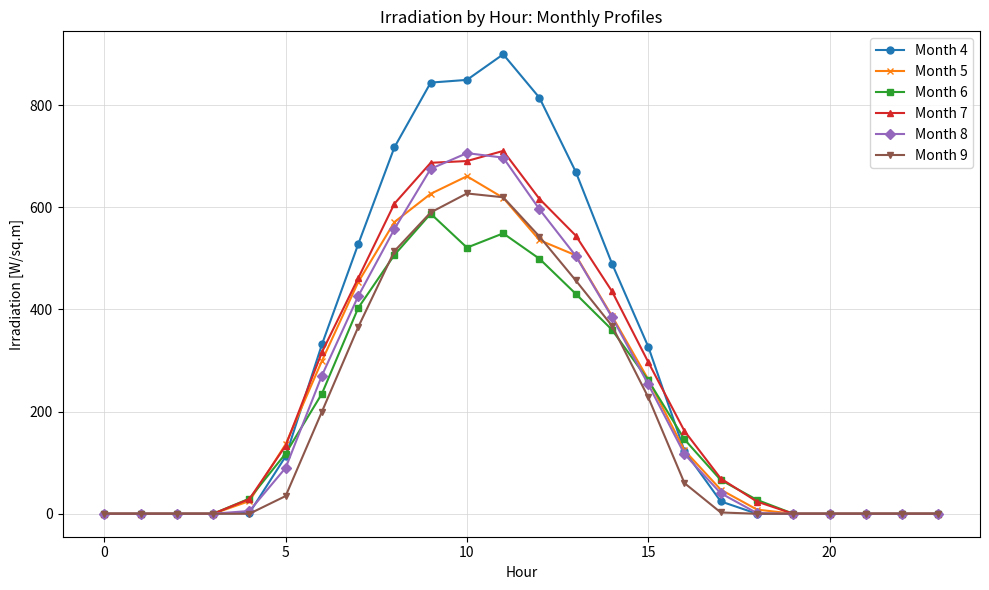

Which series has the widest spread of values?

Month 4